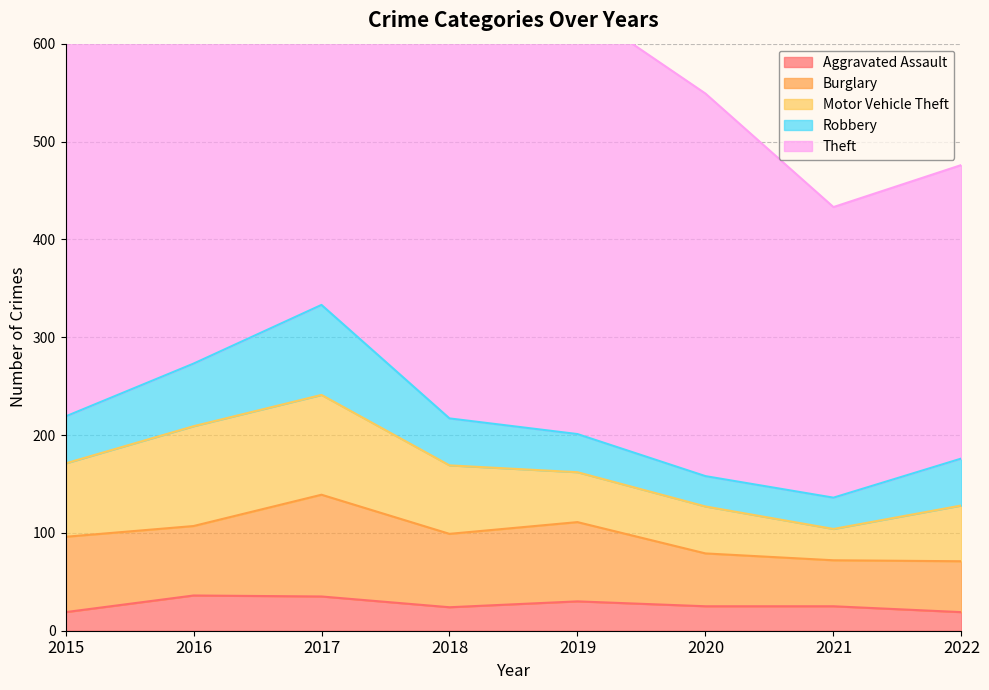

At which category is the sum across all series the highest?

2017